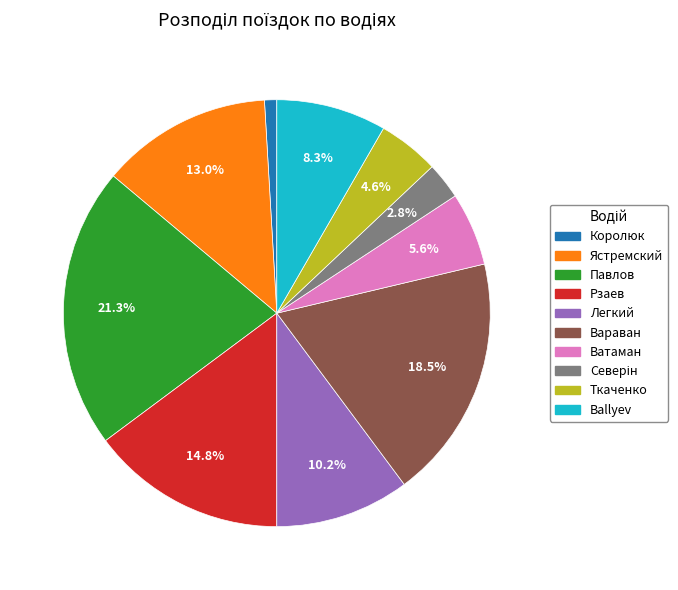

Does any single category account for the majority?

No